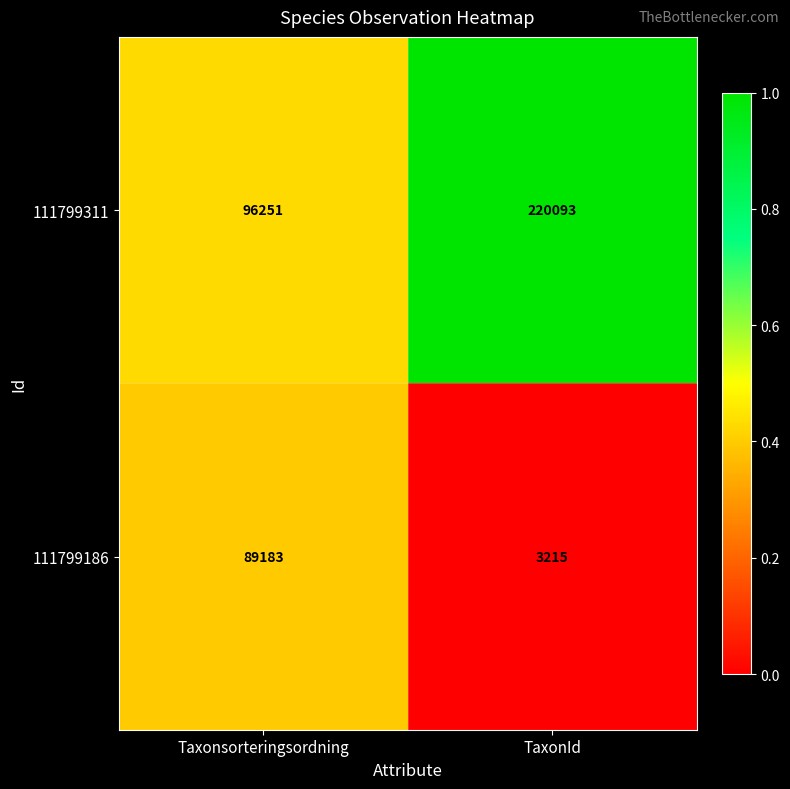

Is it true that 111799311 equals 67402 at TaxonId?

False